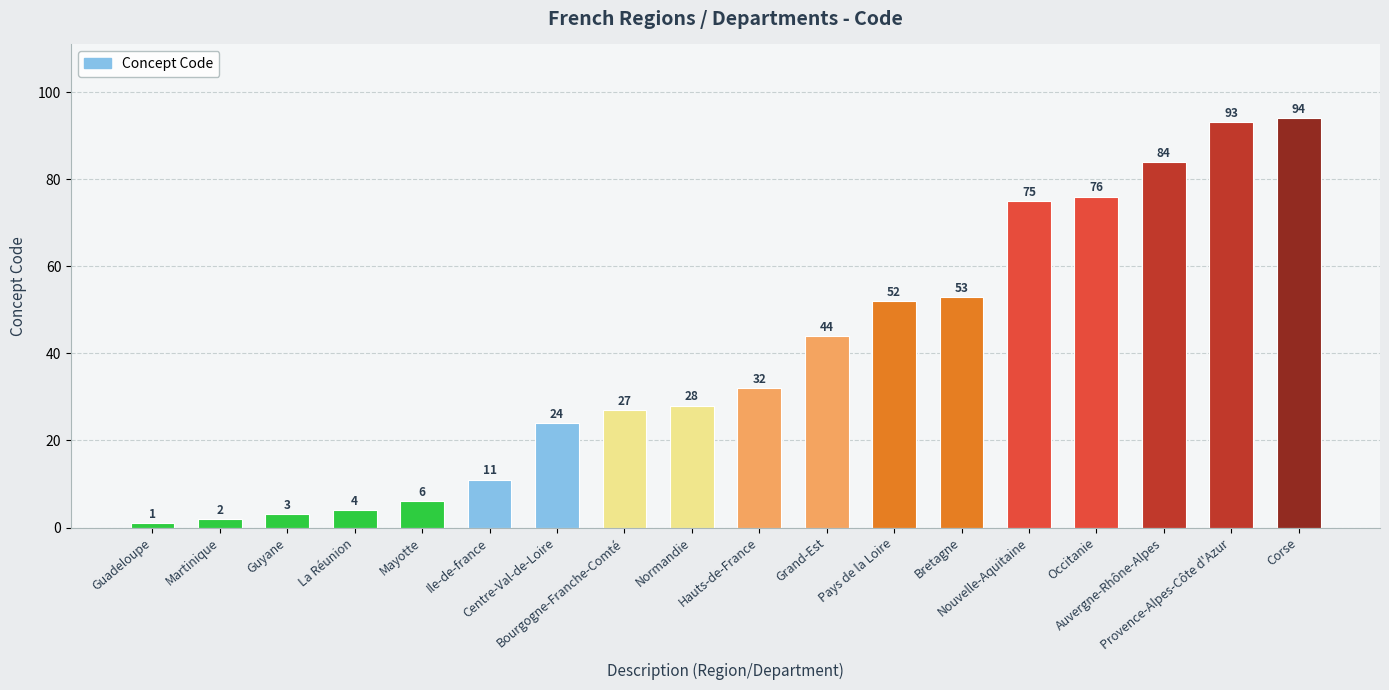

True or false: the data shows 53 at Bretagne.

True